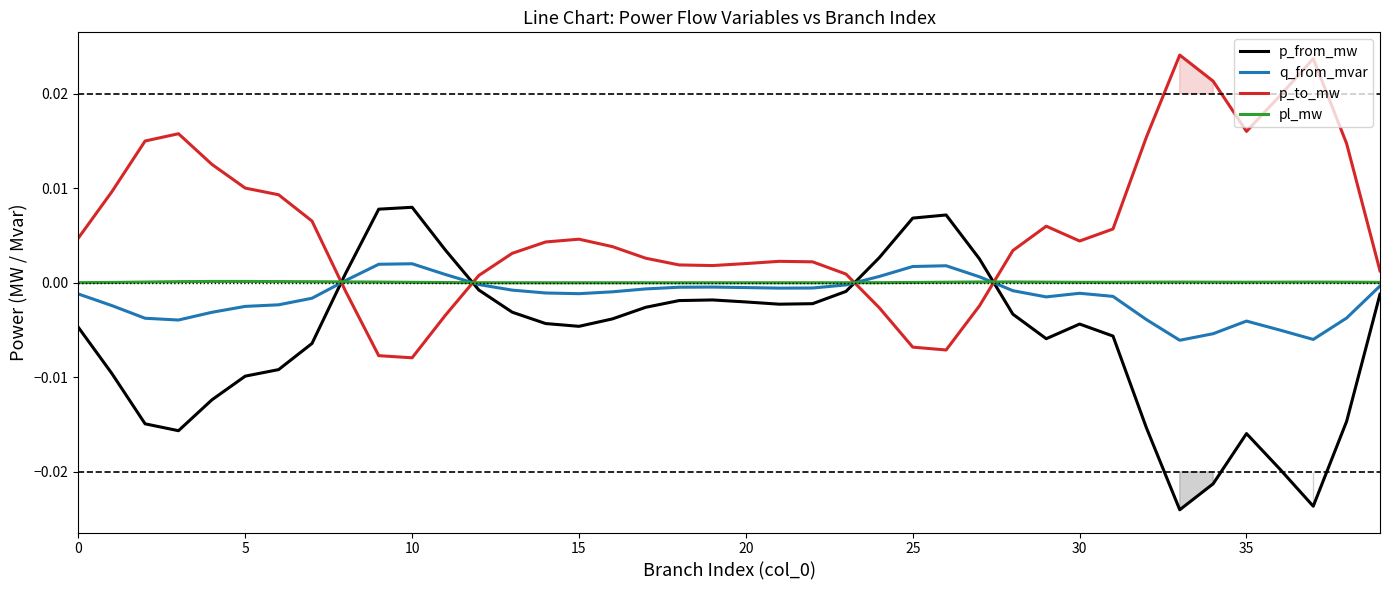

Rank the series by their maximum value, from lowest to highest.

pl_mw, q_from_mvar, p_from_mw, p_to_mw